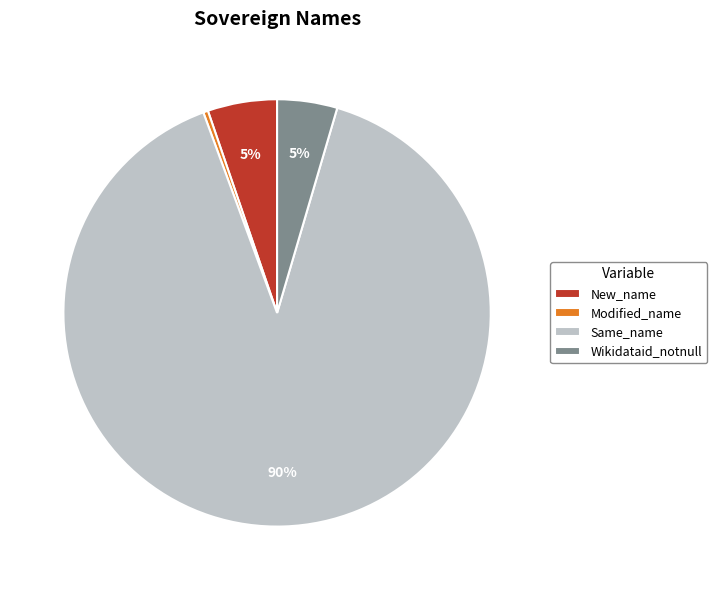

To the nearest percent, what is the average slice percentage?

25%